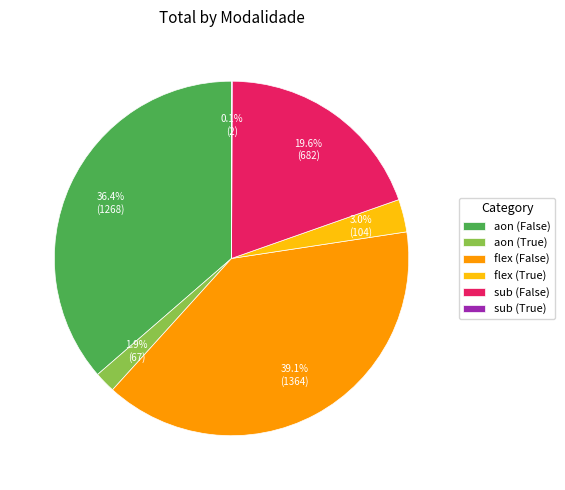

Does sub (False) represent more than half of the total?

No